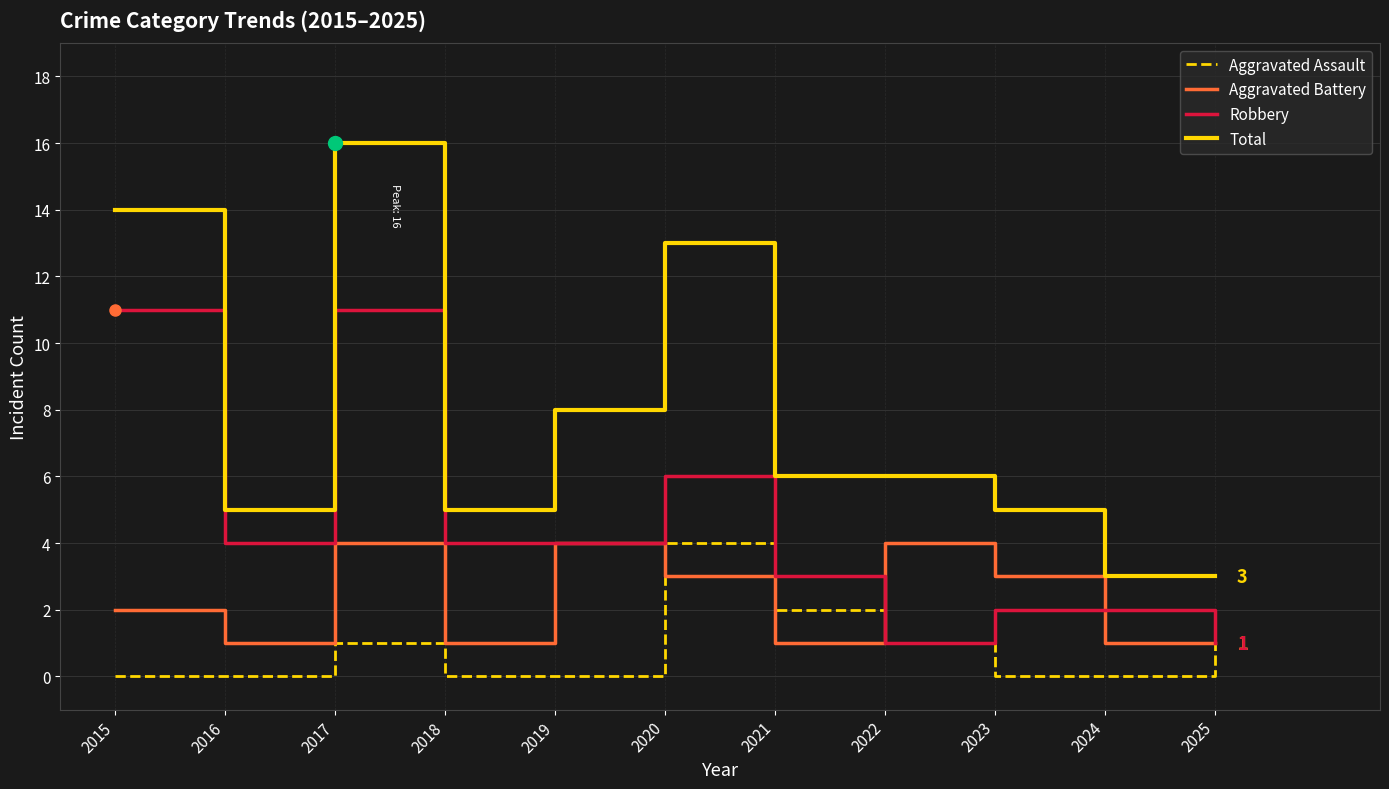

How many lines are shown in the chart?

4